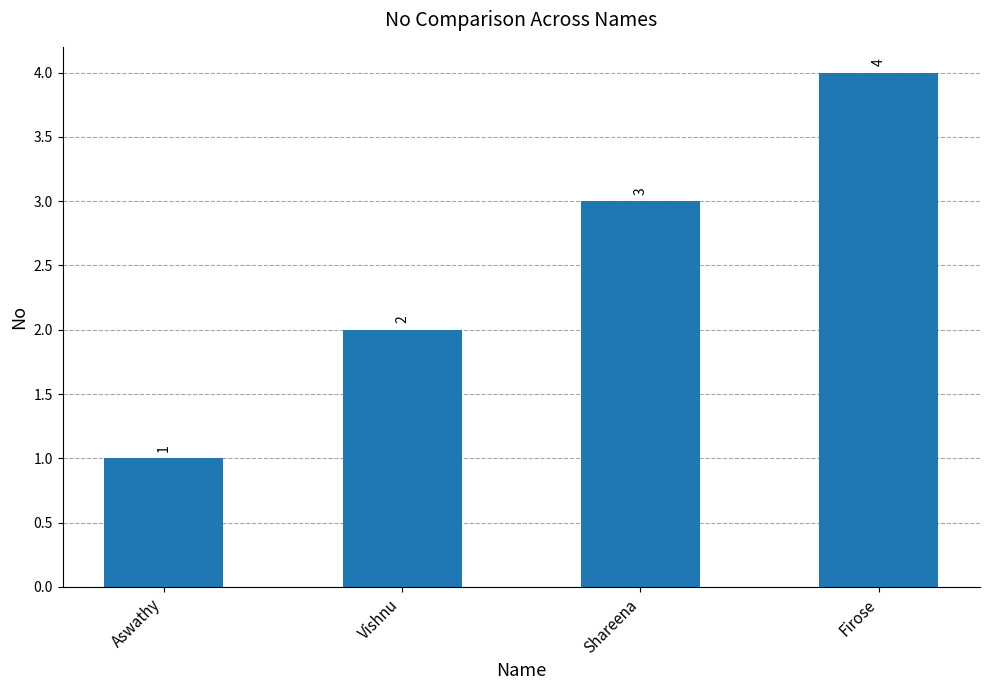

Which category has the lowest value across all series?

Aswathy